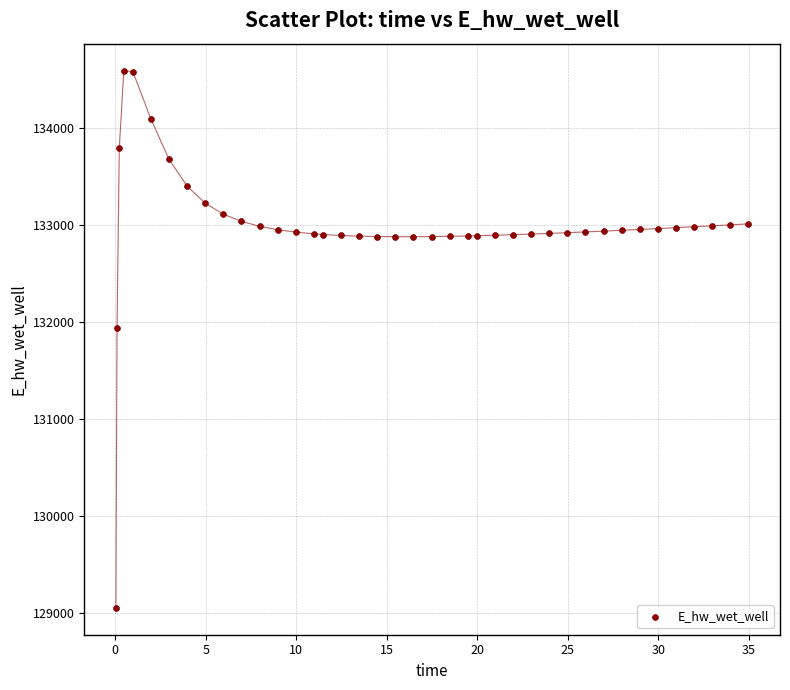

What is the range of X values (max minus min)?

34.9